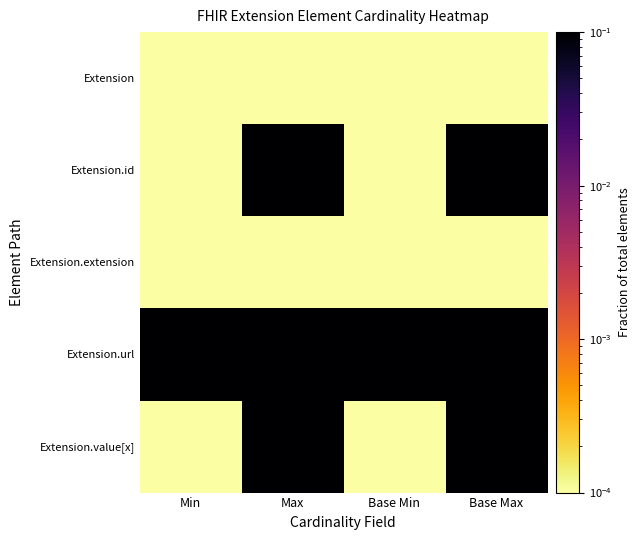

Rank the series by their maximum value, from highest to lowest.

Extension.id, Extension.url, Extension.value[x], Extension, Extension.extension